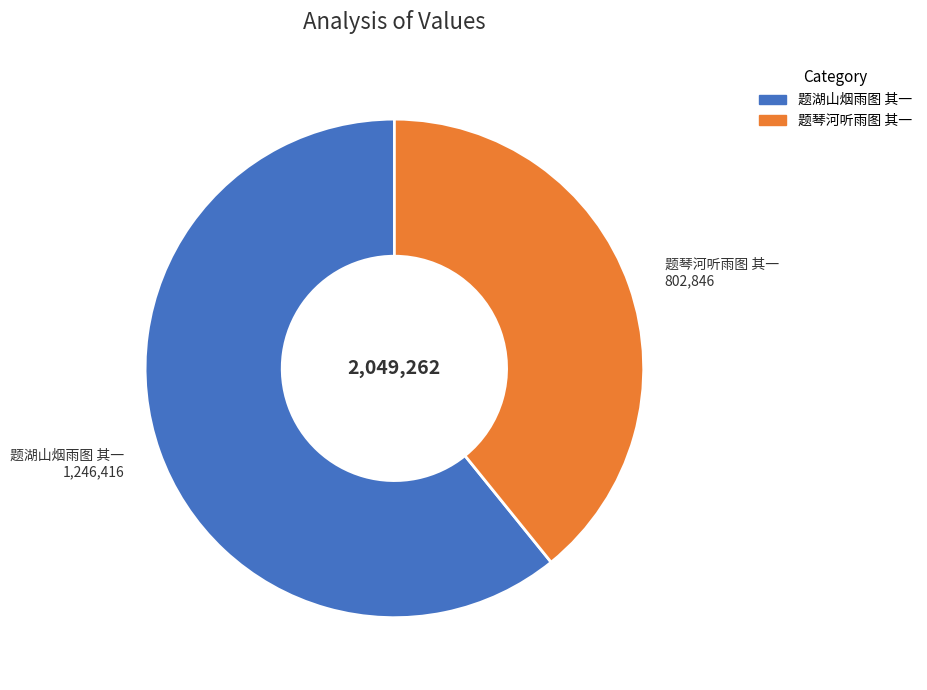

Is the sum of 题琴河听雨图 其一 and 题湖山烟雨图 其一 greater than half?

Yes